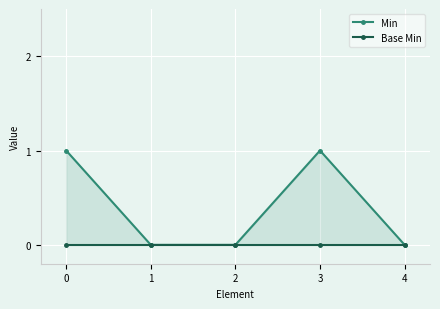

Is it true that Base Min equals 0 at 4?

True